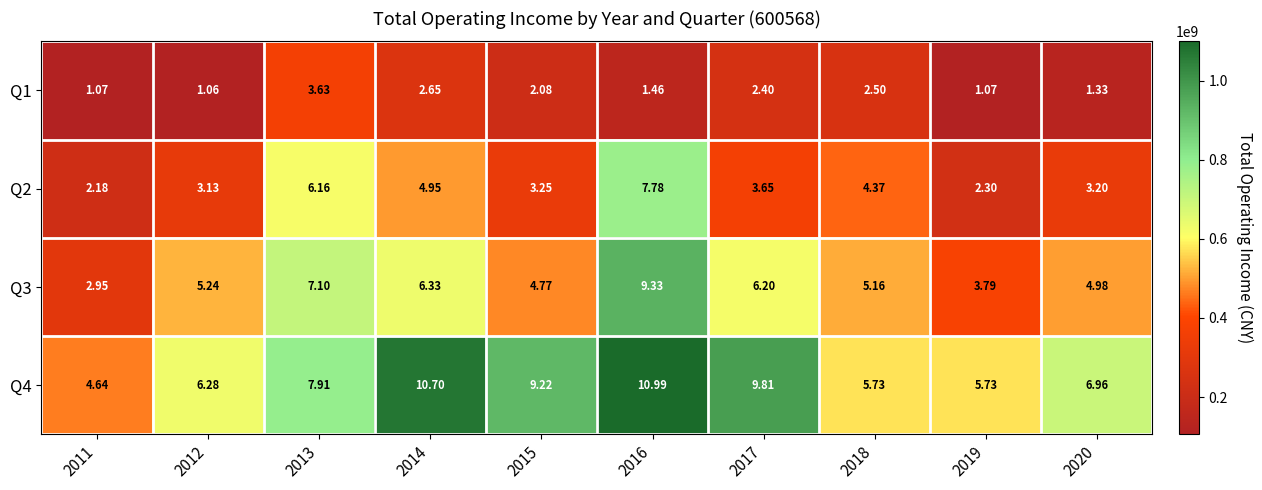

Is the value of Q2 at 2016 greater than the value of Q3 at 2014?

Yes